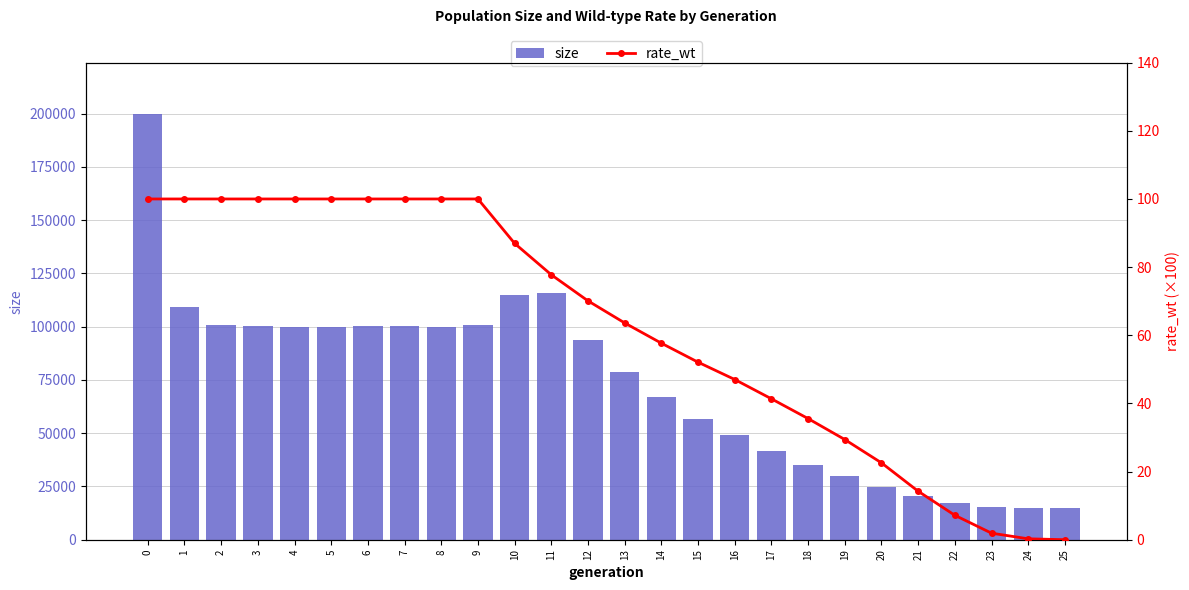

What is the difference between the highest and lowest values at 22?

17377.8